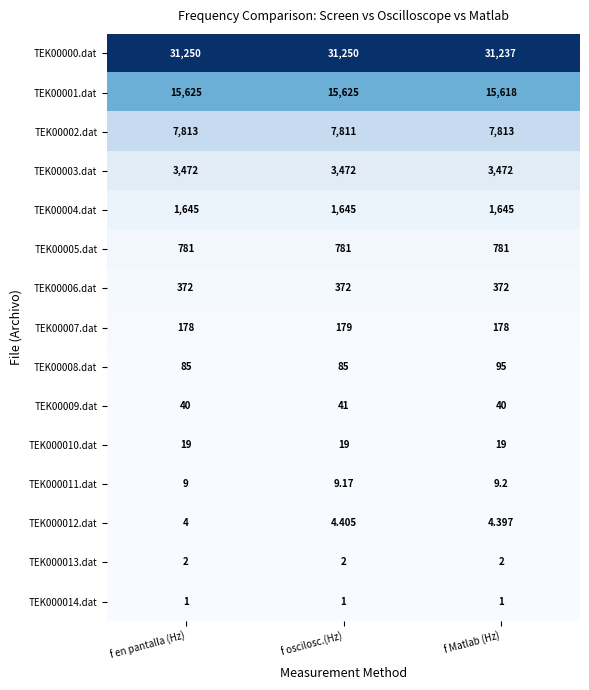

At which category is the sum across all series the highest?

f oscilosc.(Hz)